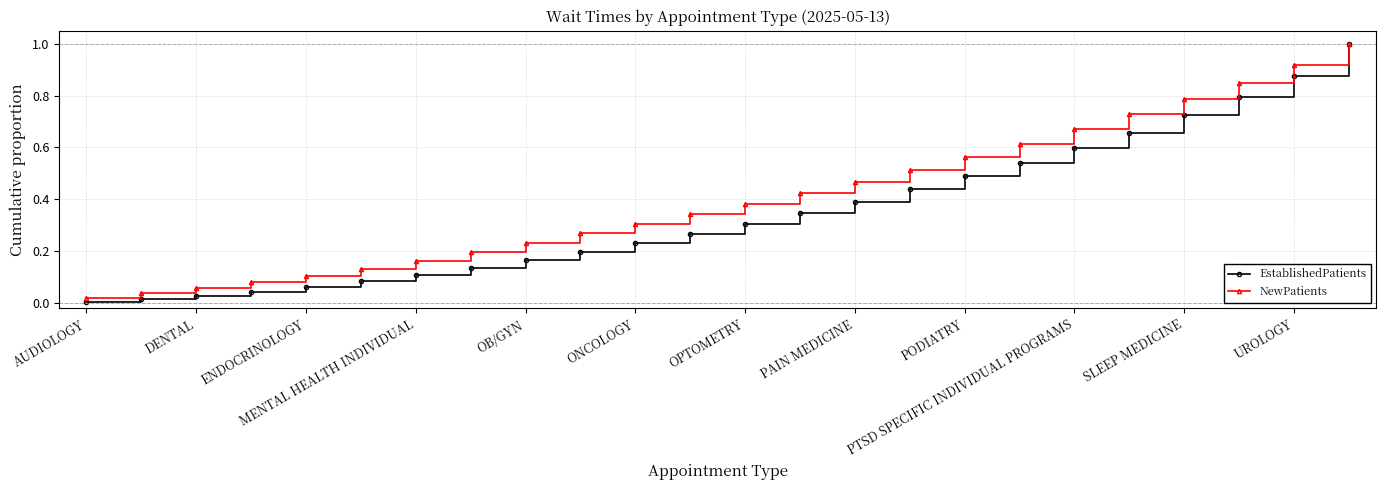

What is the maximum value shown in the chart?

1.0